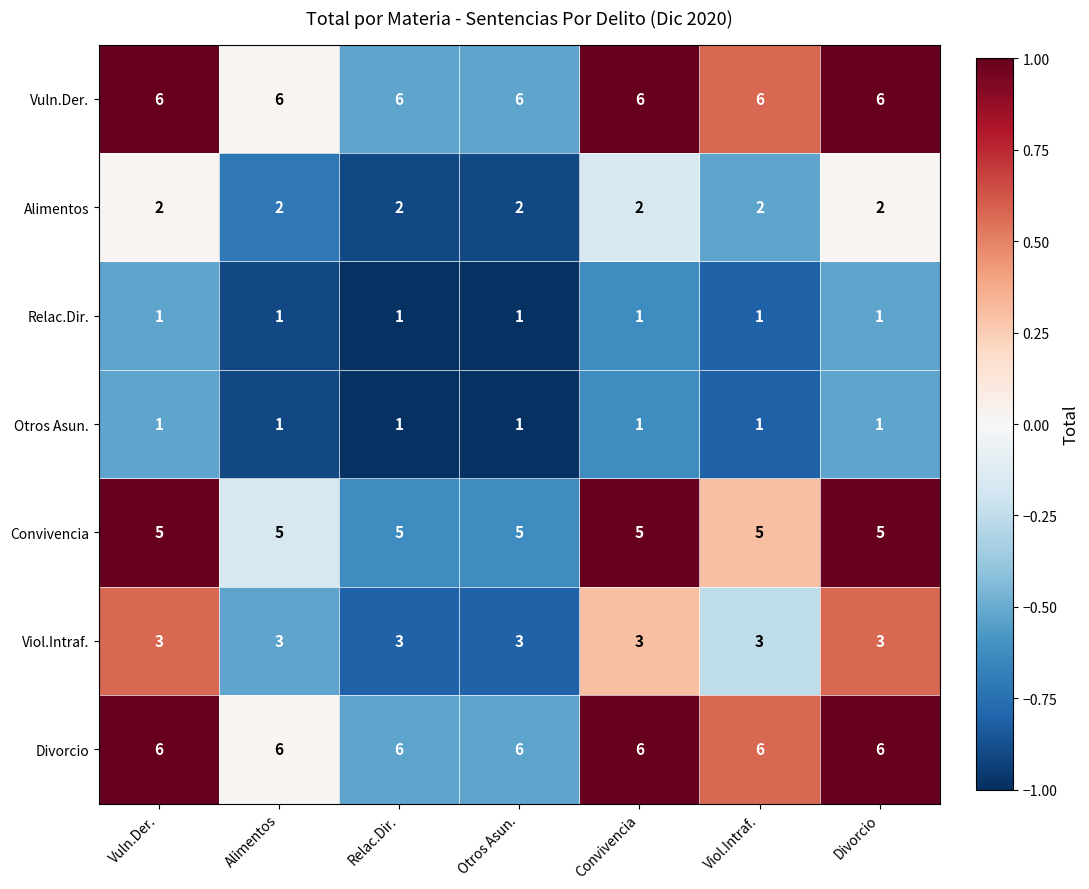

What value does the Convivencia series have at Viol.Intraf.?

5